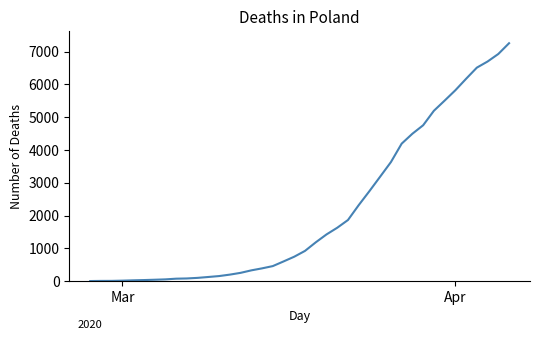

What is the difference between the maximum and minimum values?

7256